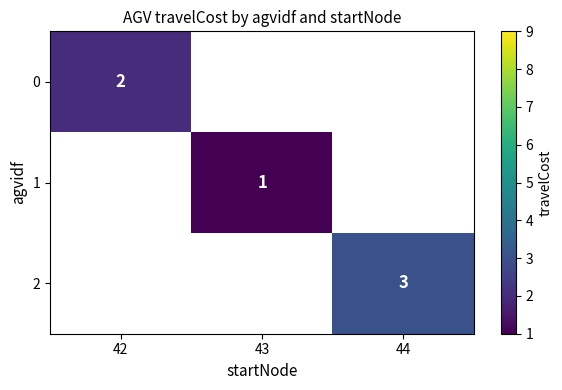

The value of 2 at 44 is 5. True or false?

False